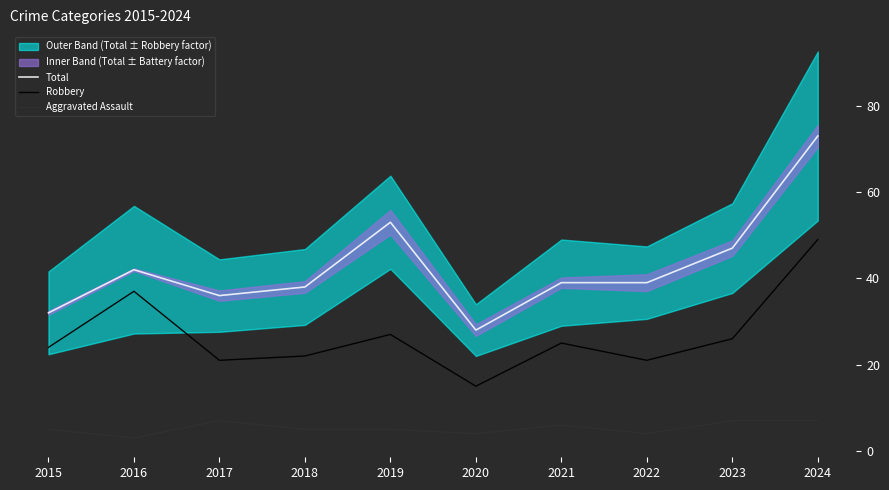

At which category does Robbery reach its first local valley?

2017